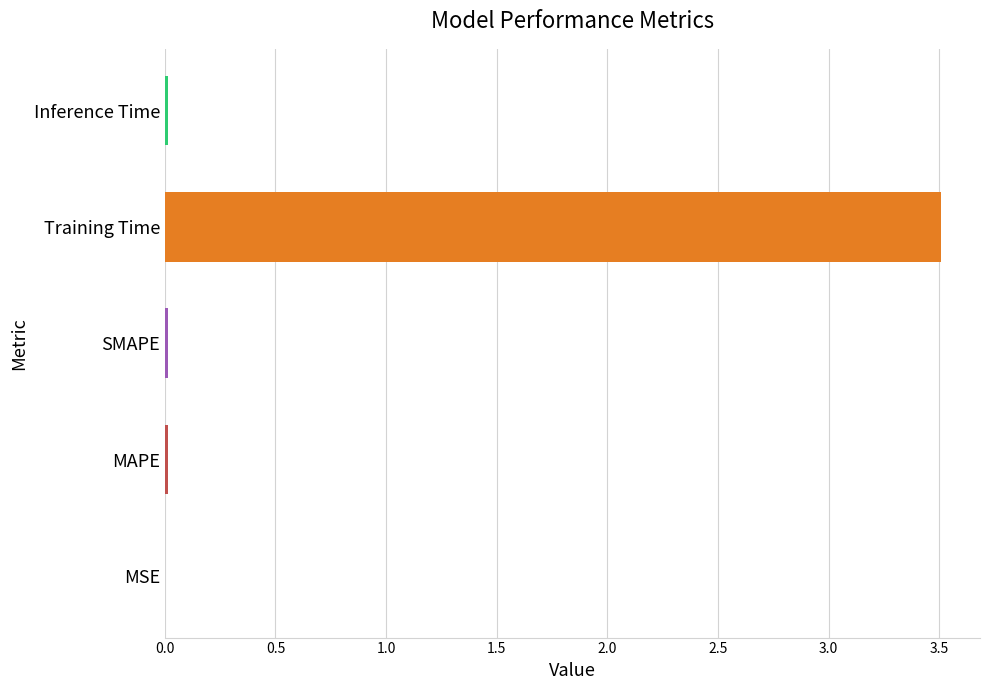

True or false: the data shows 5.3 at Training Time.

False